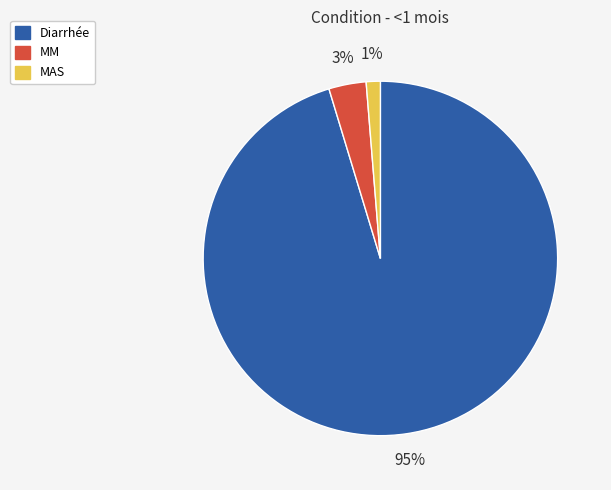

How many segments does this pie chart have?

3